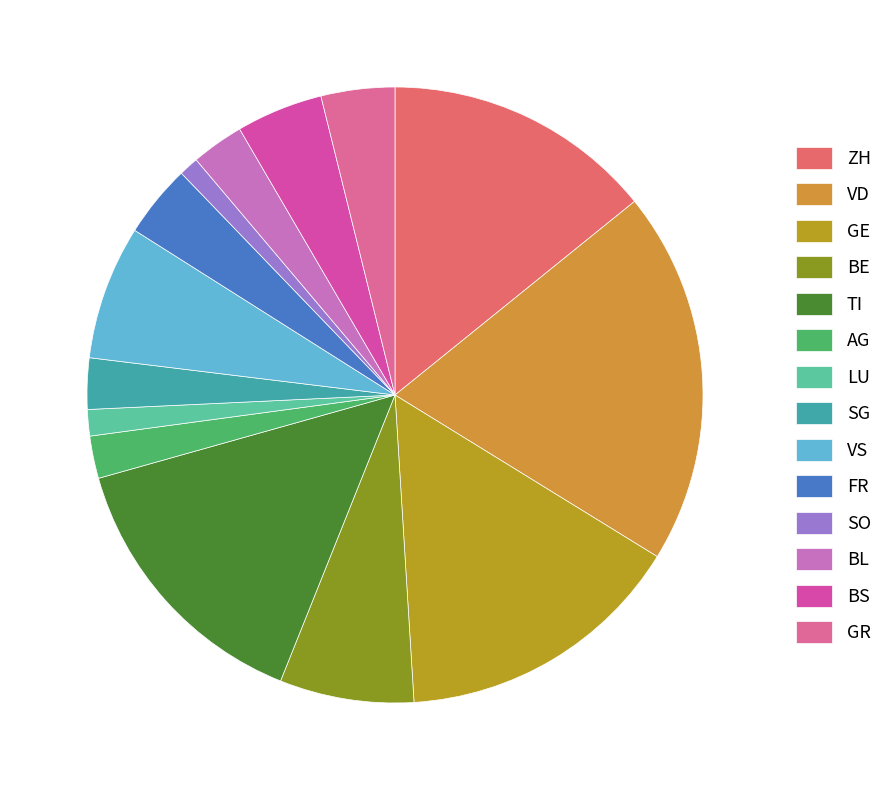

Do SO and BE together represent more than half of the pie?

No